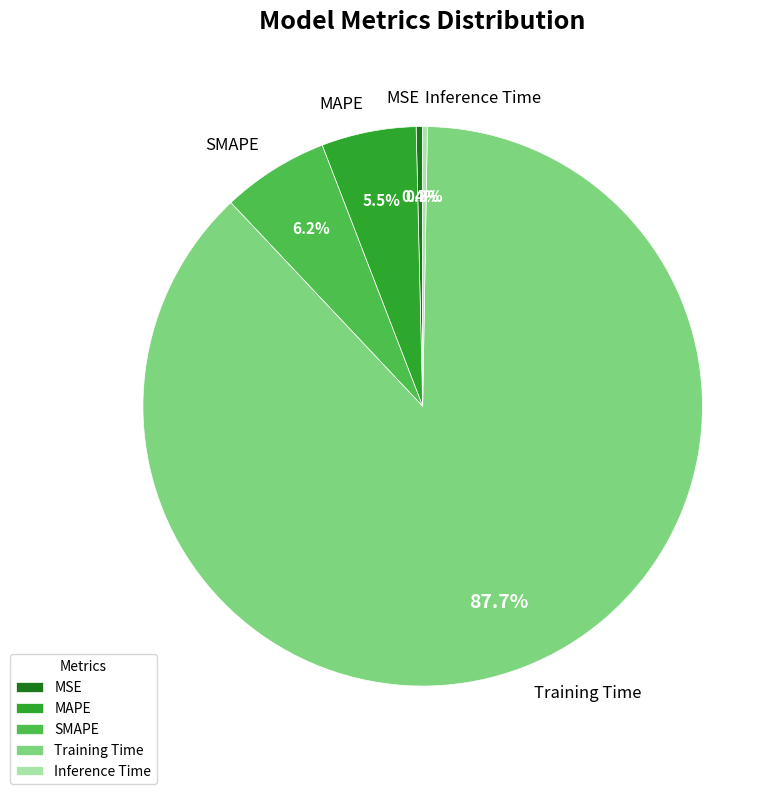

What is the largest slice in the pie chart?

Training Time